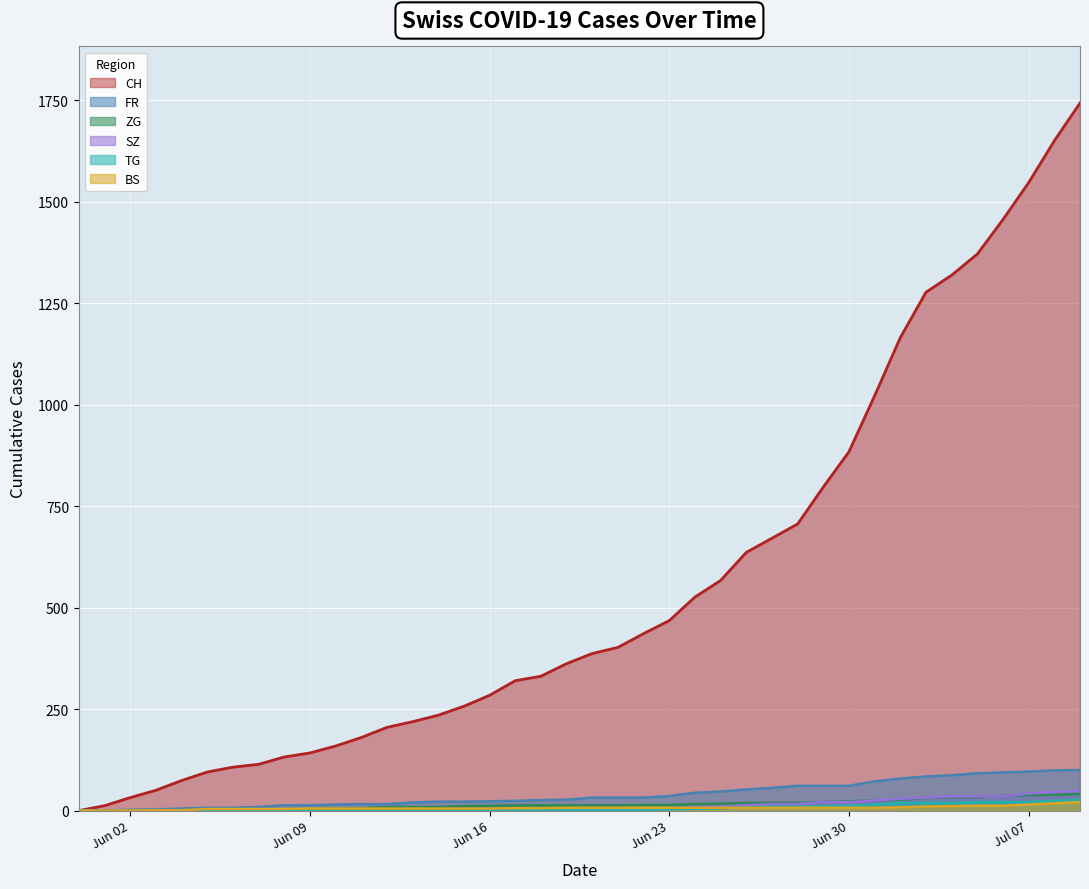

How many lines are shown in the chart?

6